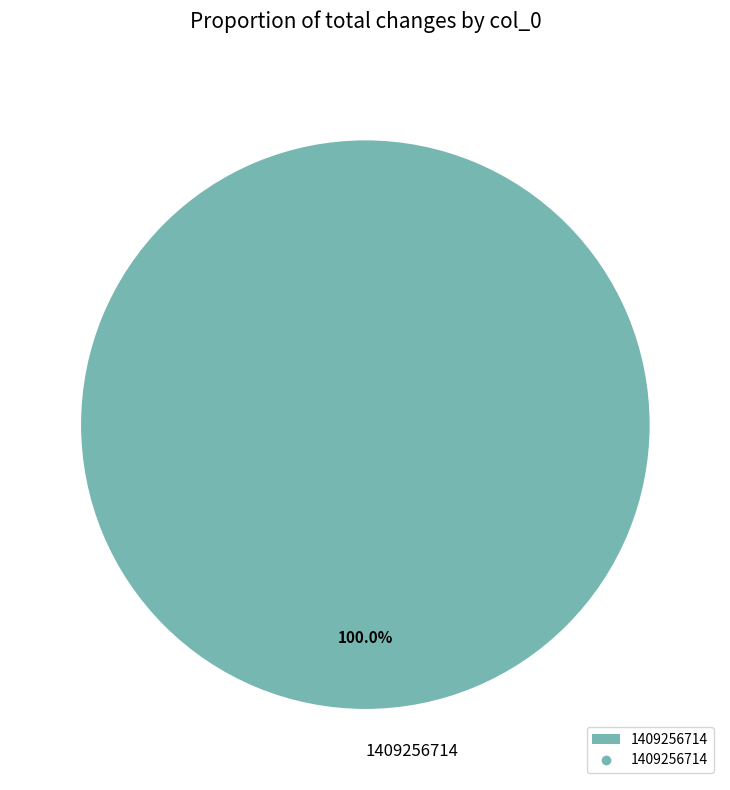

Rank the categories by value from lowest to highest.

1409256714